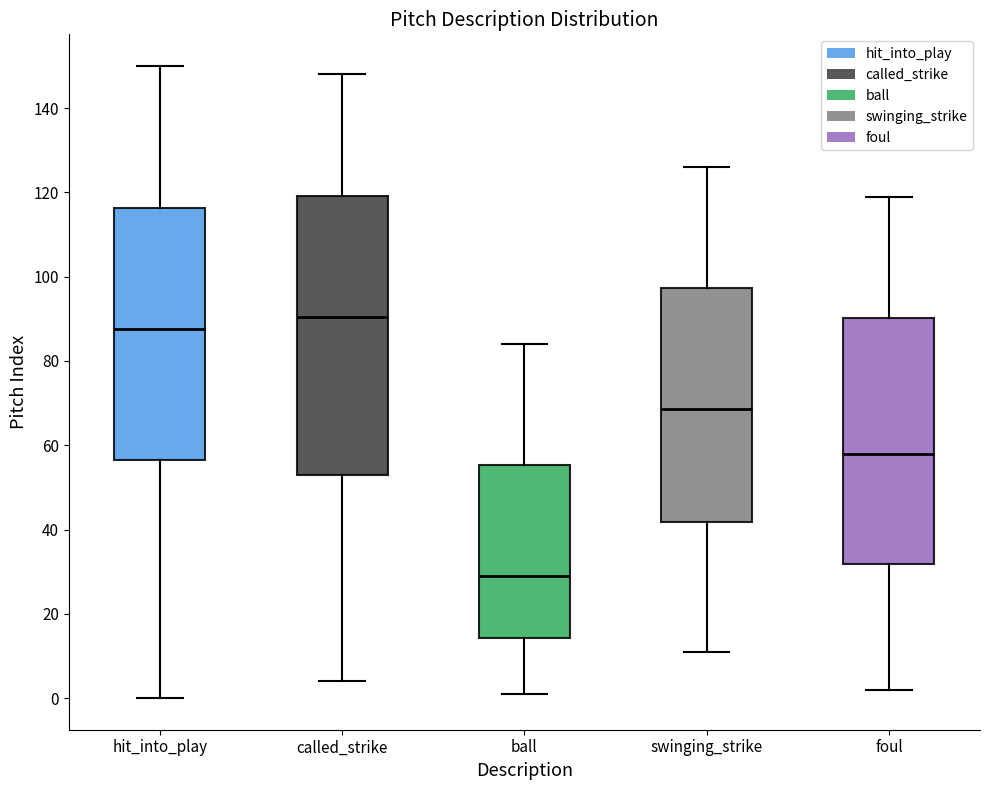

Reading left to right, transcribe this box plot: for each box, give where its median line is, the range the box spans, and where its two whiskers end, as read against the y-axis. The values are not printed on the chart, so give them approximately, as read against the axis.

hit_into_play: median 88, box 56 to 116, whiskers 0 to 150
called_strike: median 90, box 54 to 120, whiskers 4 to 148
ball: median 30, box 14 to 56, whiskers 2 to 84
swinging_strike: median 68, box 42 to 98, whiskers 12 to 126
foul: median 58, box 32 to 90, whiskers 2 to 120